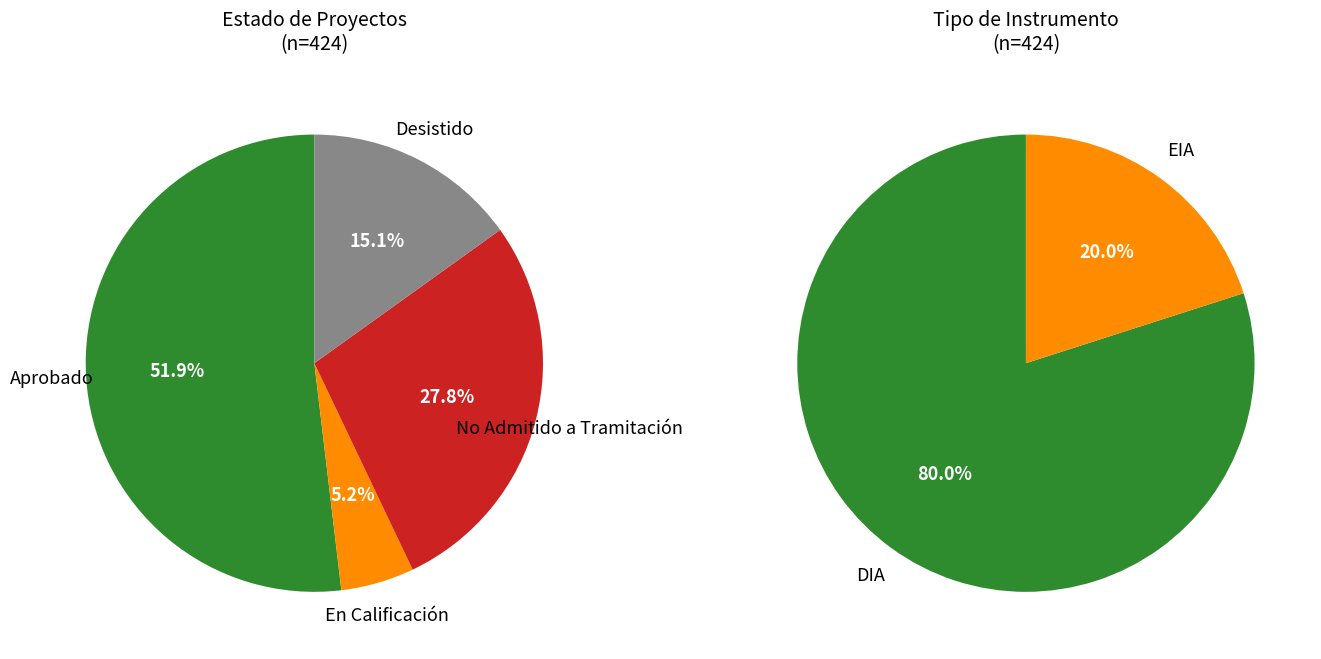

What portion of the pie excludes Aprobado?

48.1%